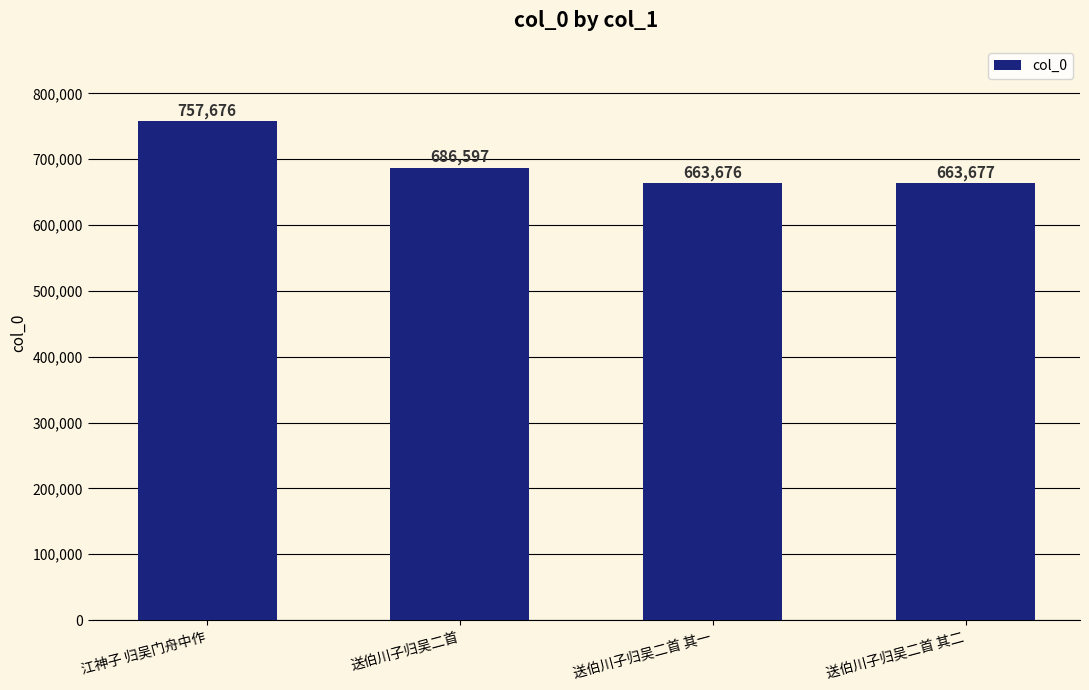

How many categories are shown in the chart?

4